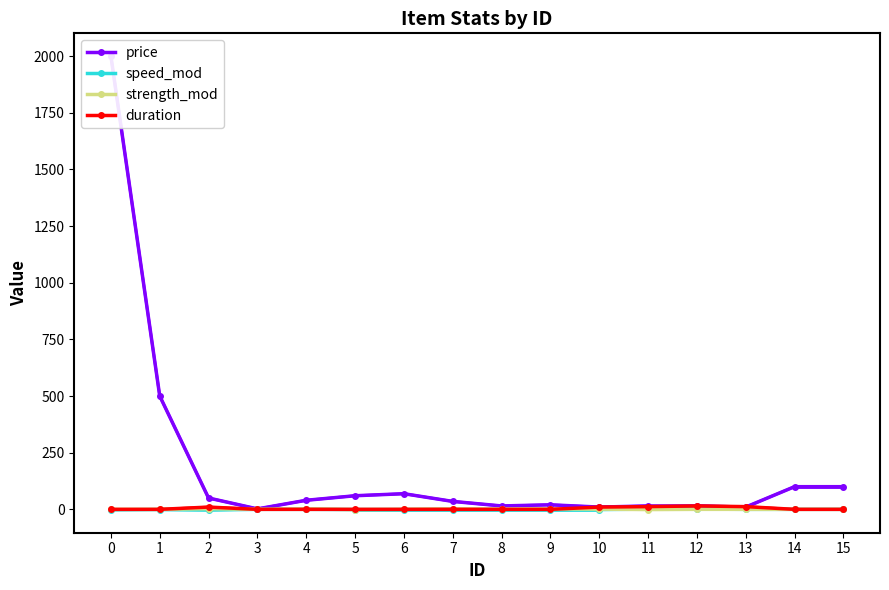

List the labels in order of speed_mod value, smallest first.

2, 0, 1, 5, 6, 7, 8, 9, 10, 3, 4, 13, 14, 15, 11, 12